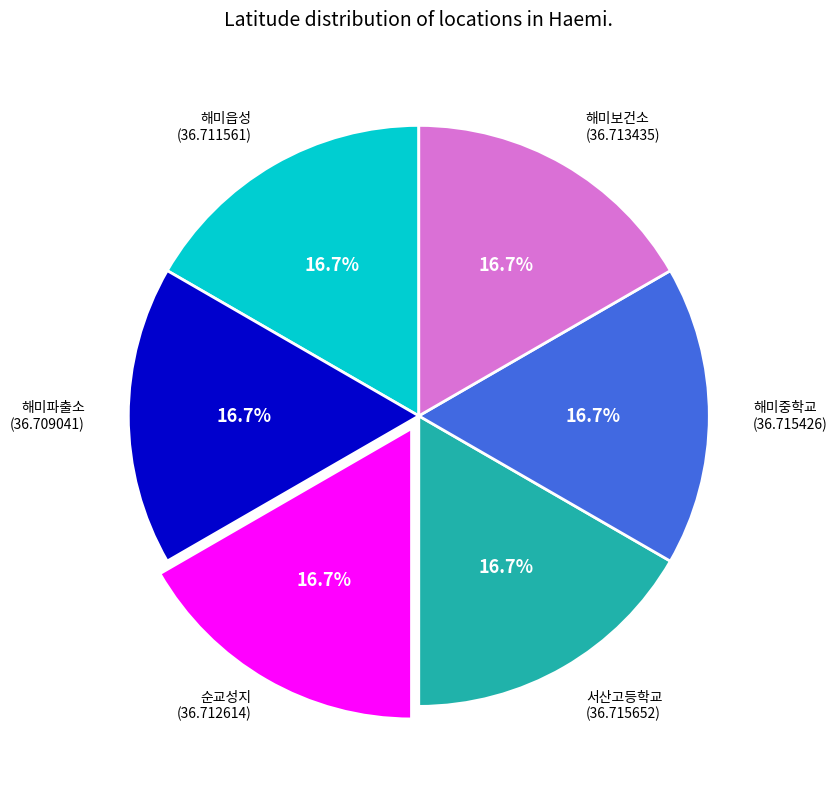

Is there a majority slice in this chart?

No